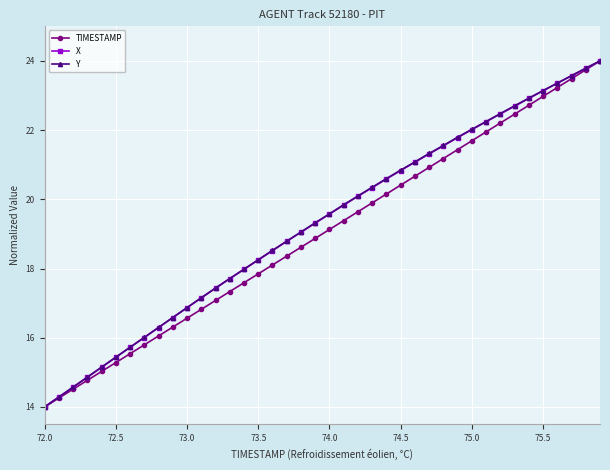

What is the maximum value for TIMESTAMP?

24.0